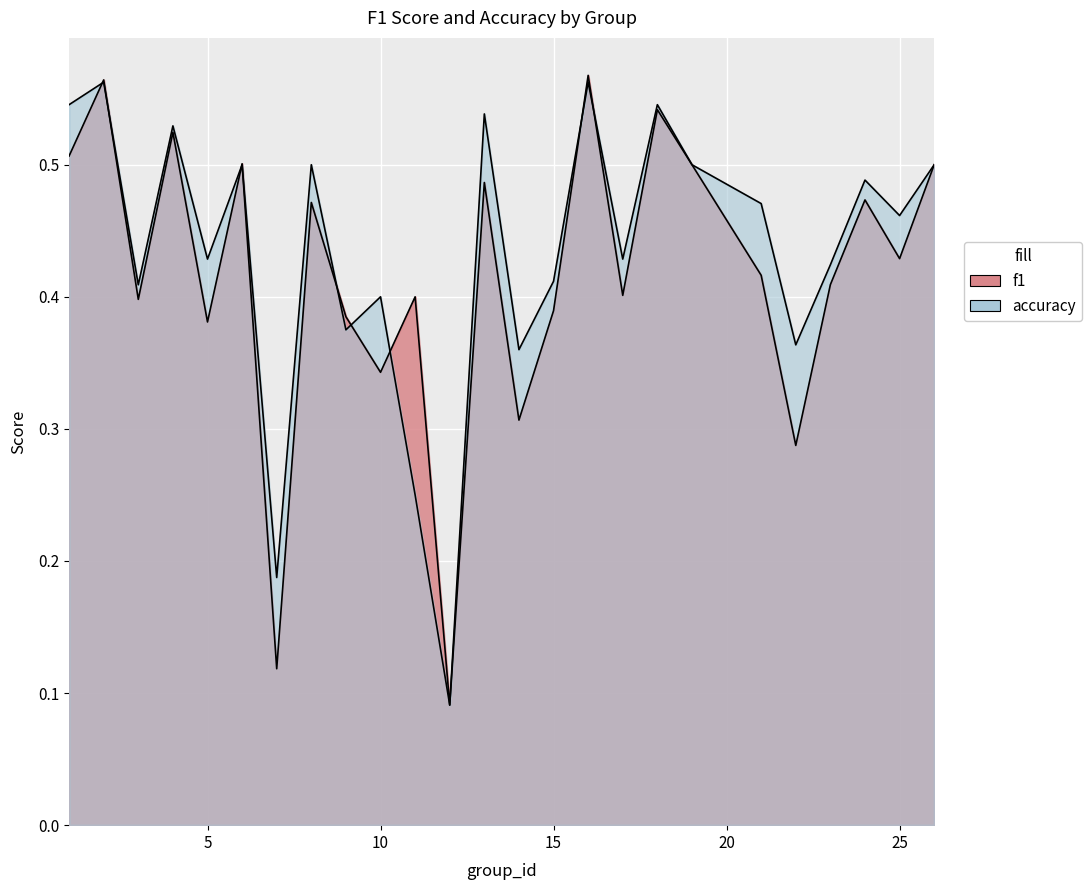

Which series ends up on top after the final intersection of accuracy and f1?

accuracy